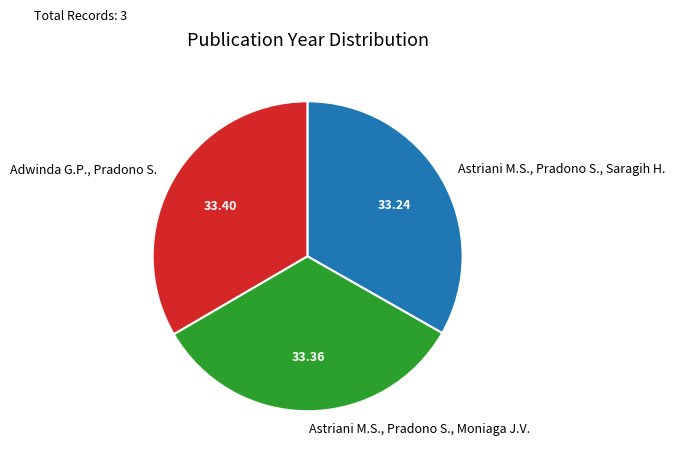

True or false: Adwinda G.P., Pradono S. accounts for 33% of the total.

True